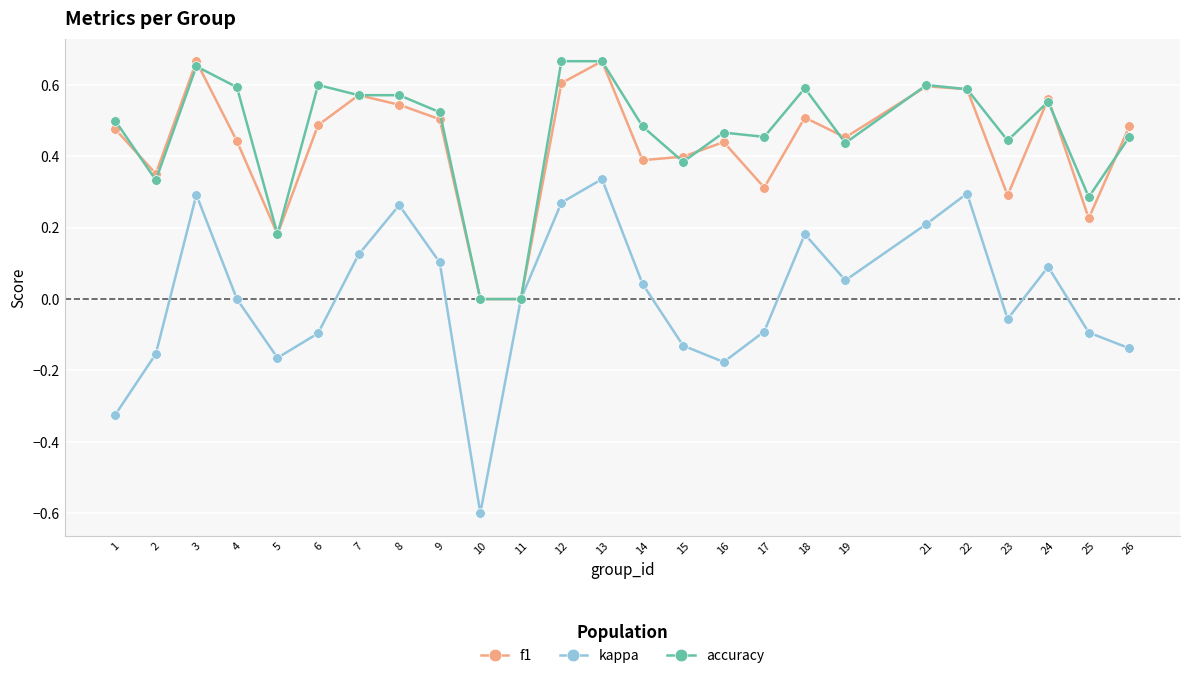

At which category does accuracy reach its first local valley?

2